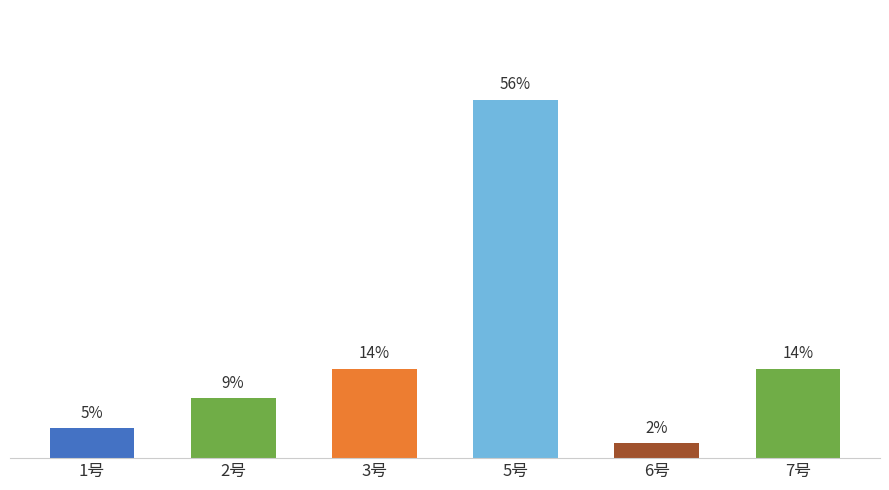

Which has a higher value, 7号 or 2号?

7号